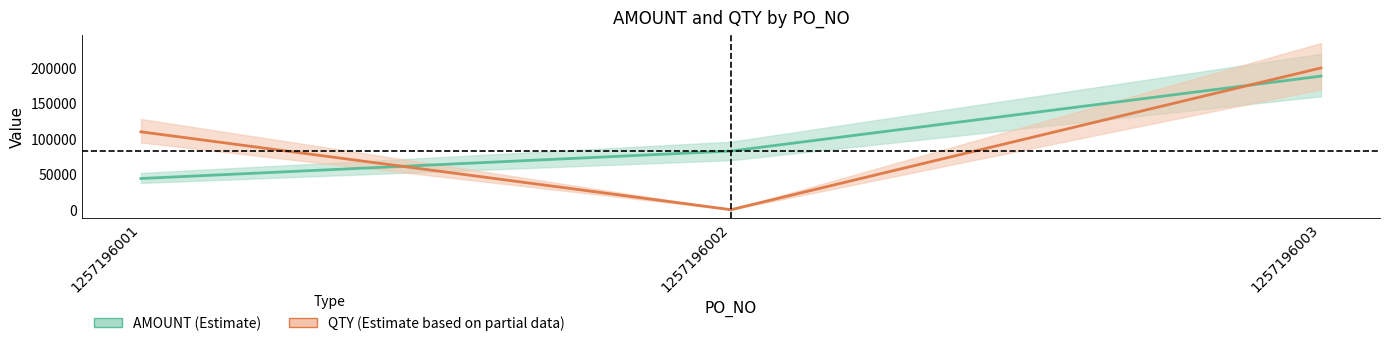

Where does the AMOUNT (Estimate) series first go above 82880?

1257196003